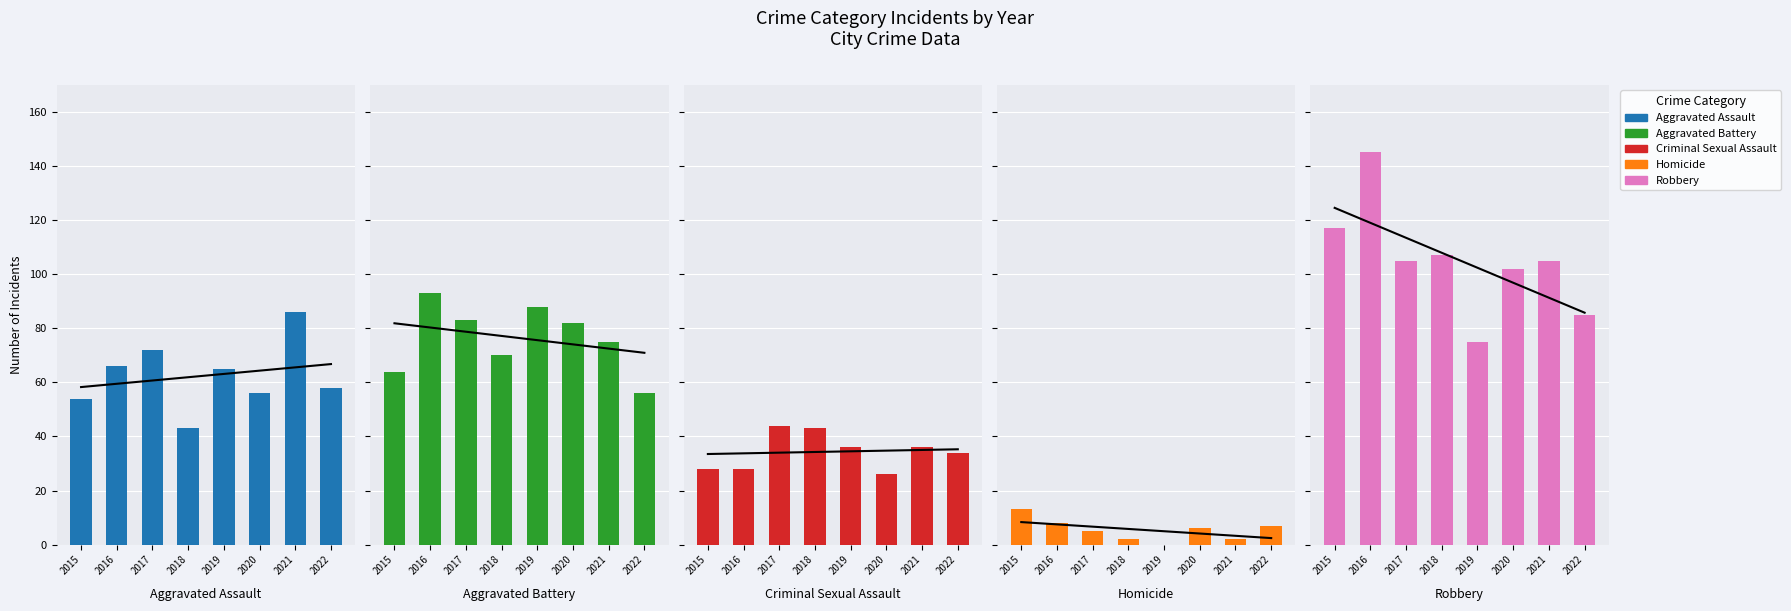

How many bars are there in total?

40